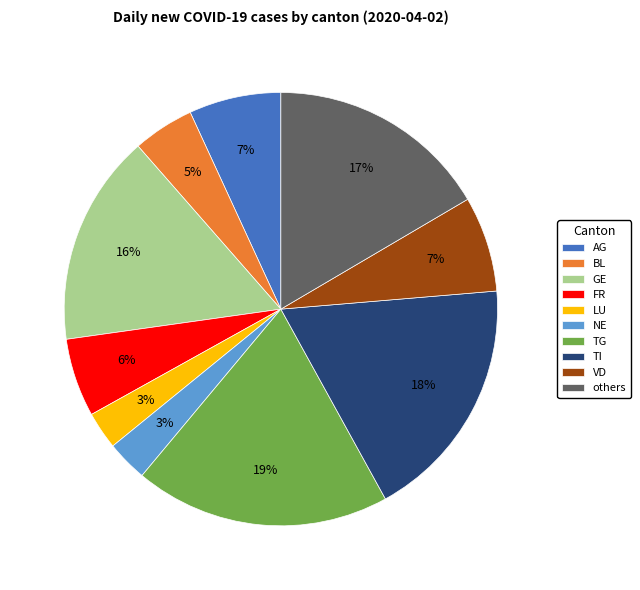

Count the number of slices in the pie.

10